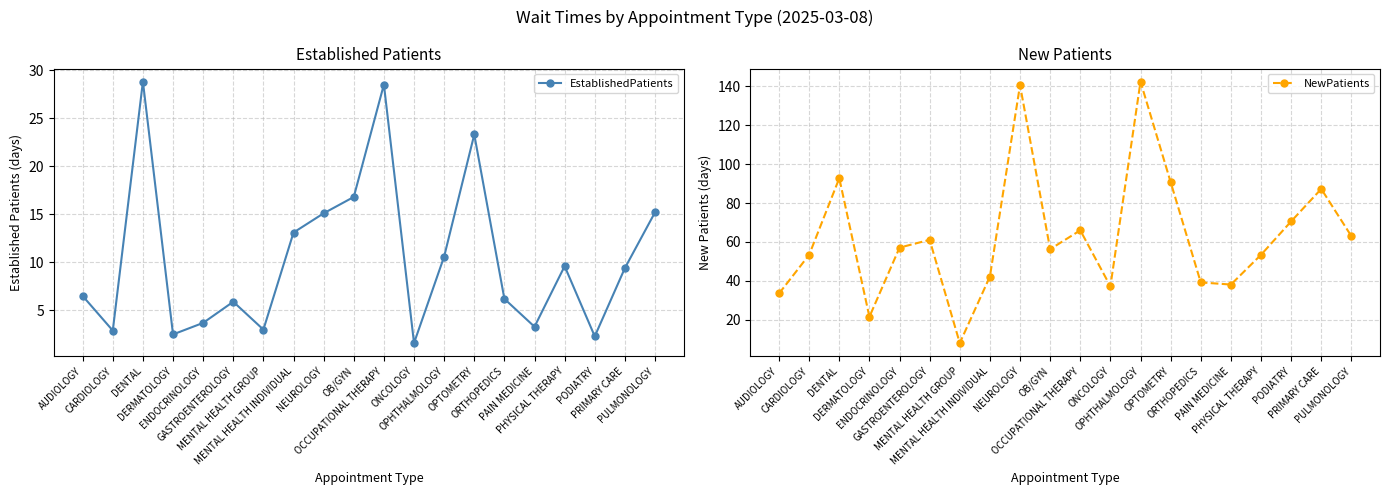

True or false: EstablishedPatients and NewPatients cross at least once.

False